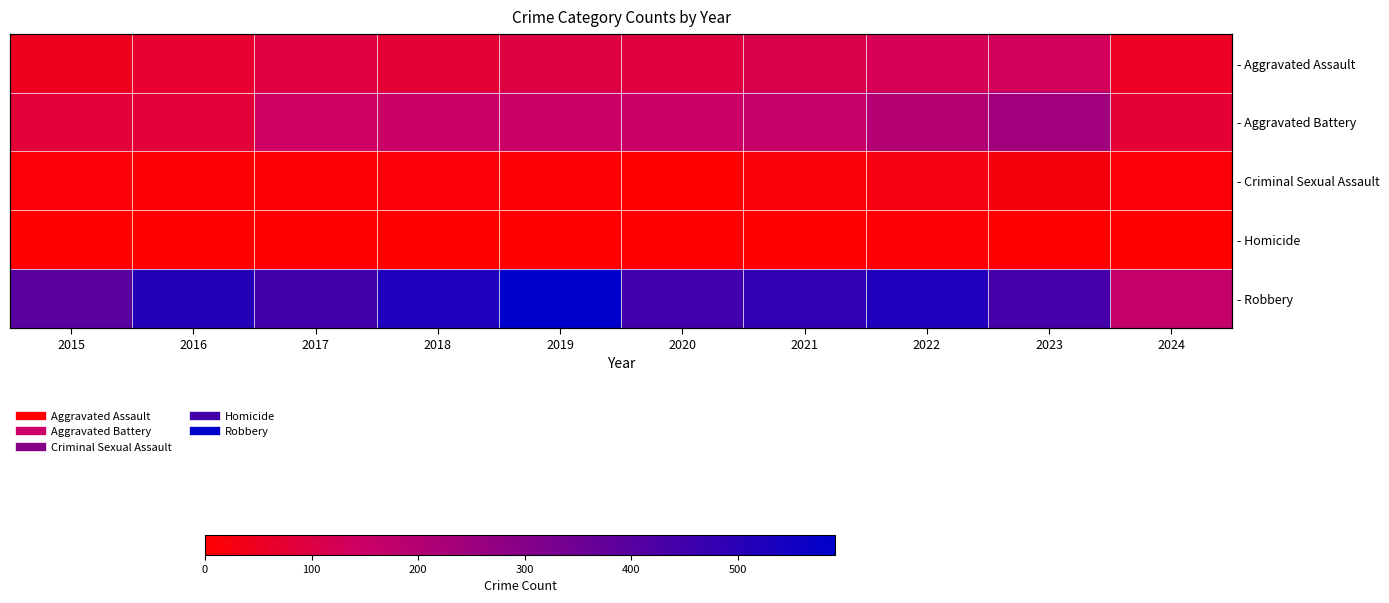

Is it true that - Aggravated Assault equals 110 at 2016?

False